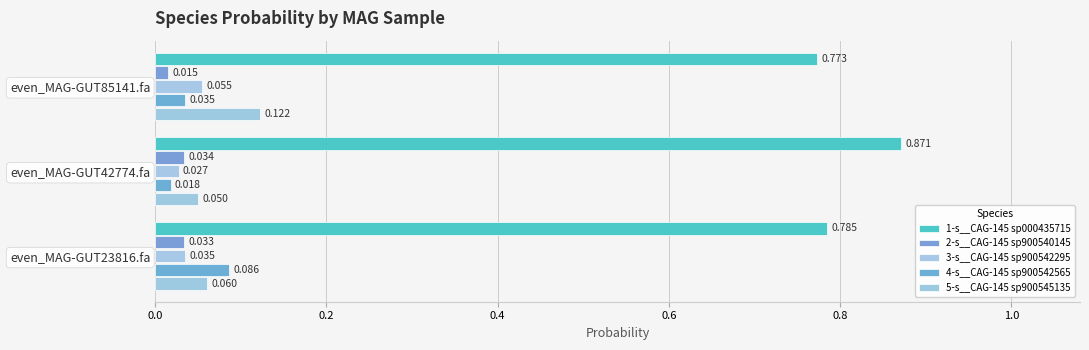

What is the difference between the maximum and minimum values in the 1-s__CAG-145 sp000435715 series?

0.1